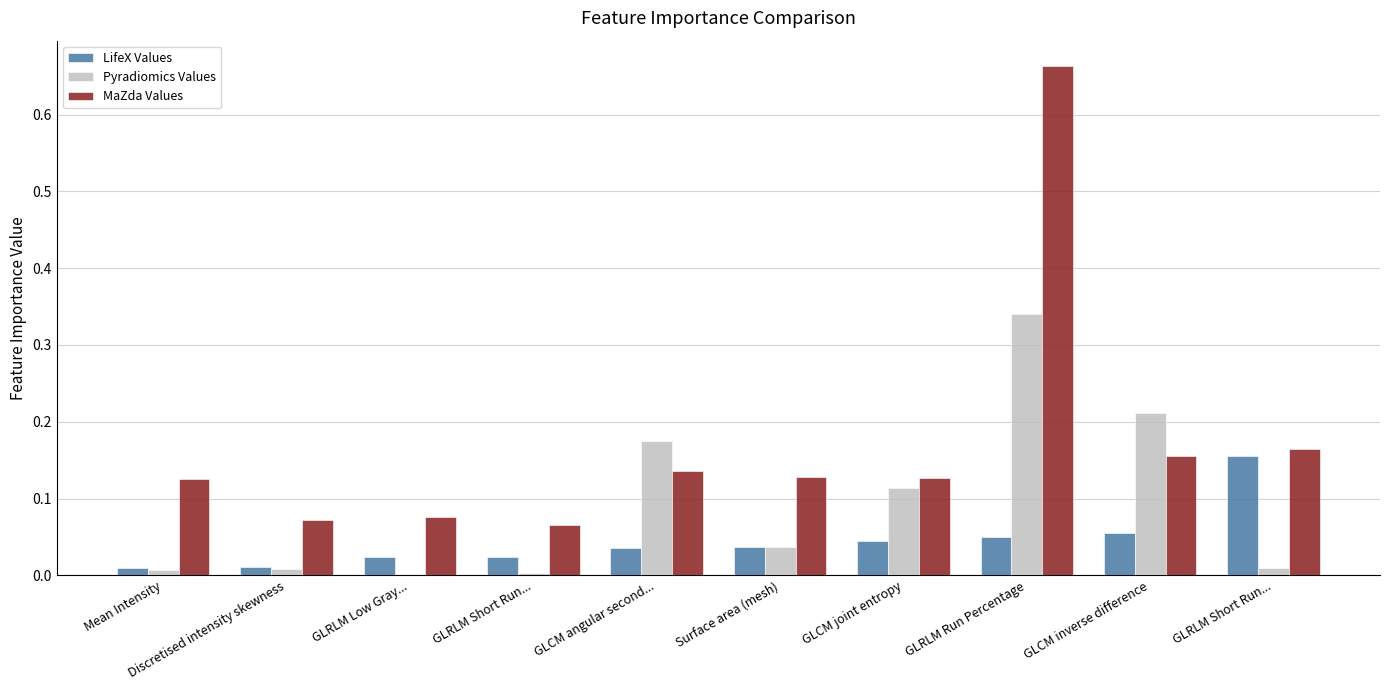

Where is LifeX Values nearest to the value 0?

Mean Intensity